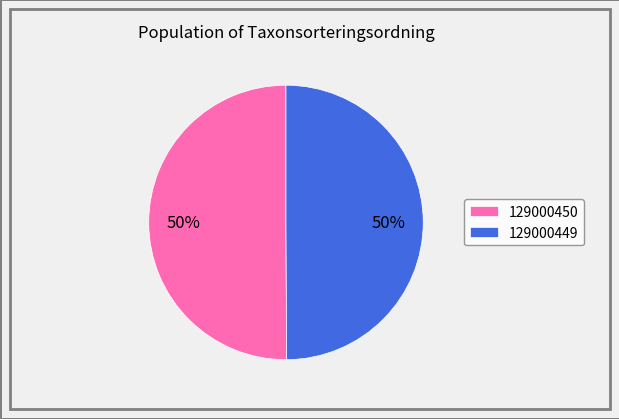

True or false: 129000450 accounts for 50% of the total.

True